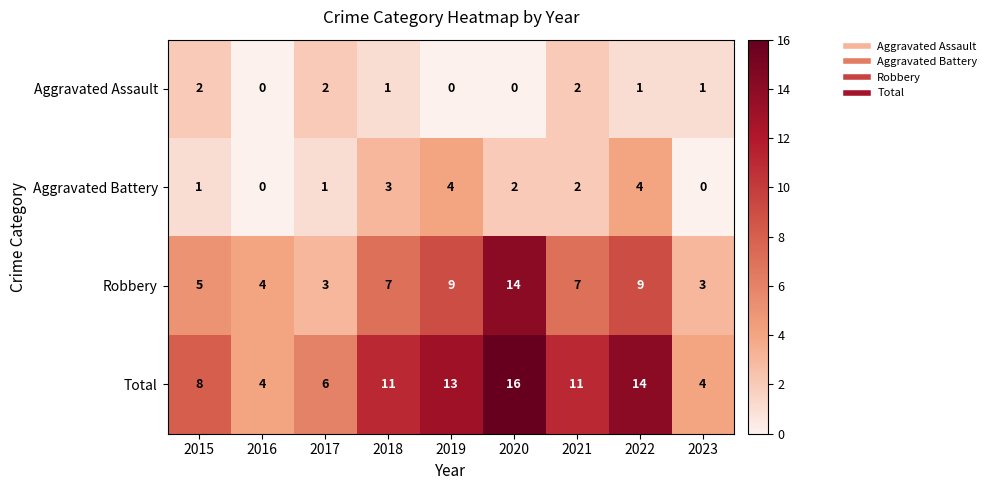

Rank the series at 2015 from highest to lowest value.

Total, Robbery, Aggravated Assault, Aggravated Battery